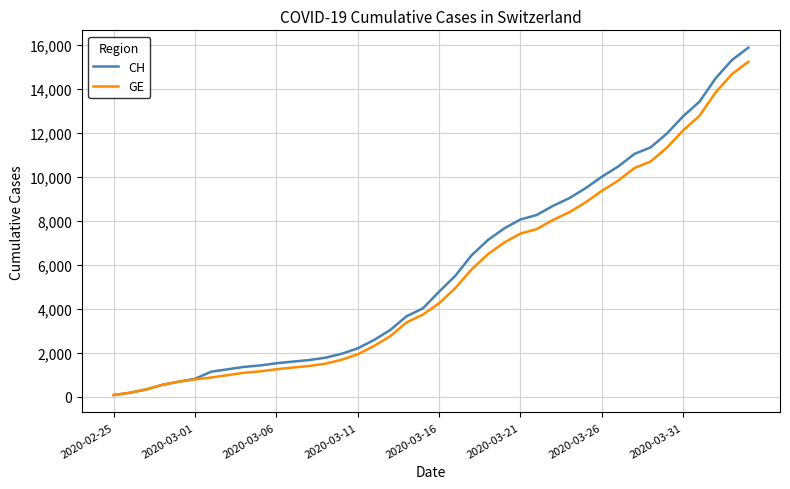

What is the greatest value displayed?

15875